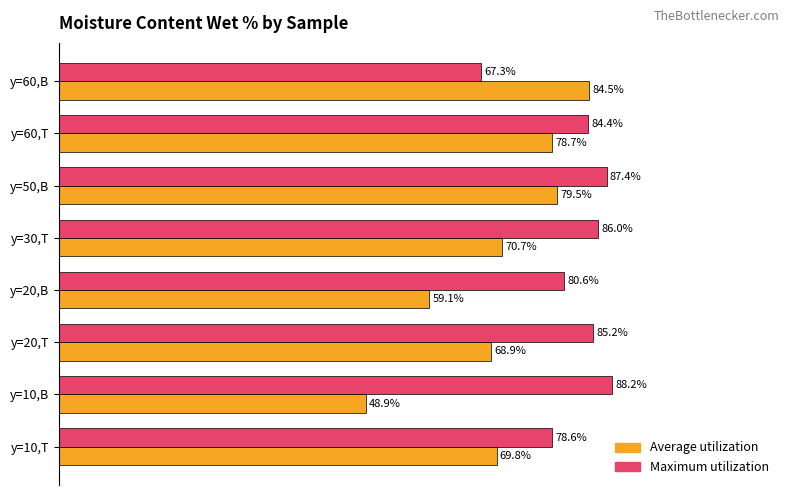

Which series changed the most between y=10,T and y=50,B?

Average utilization